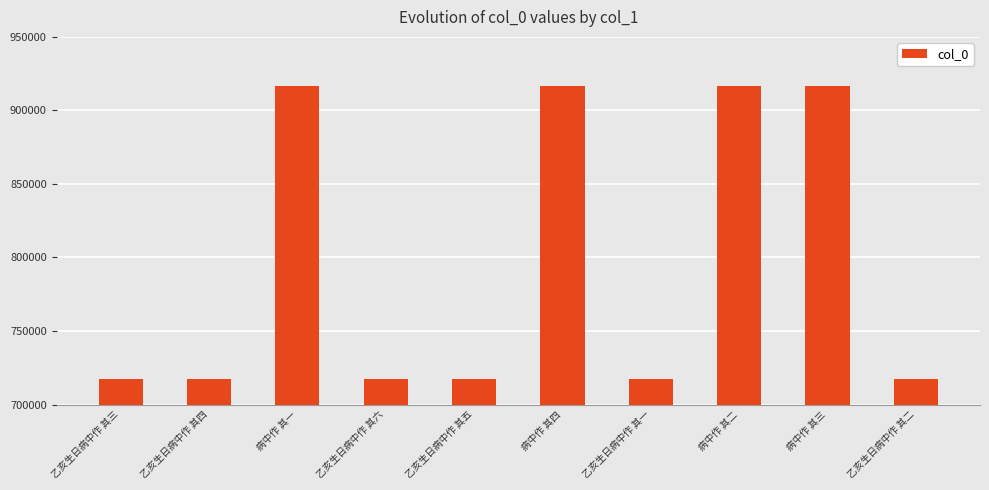

What is the minimum value shown in the chart?

717450